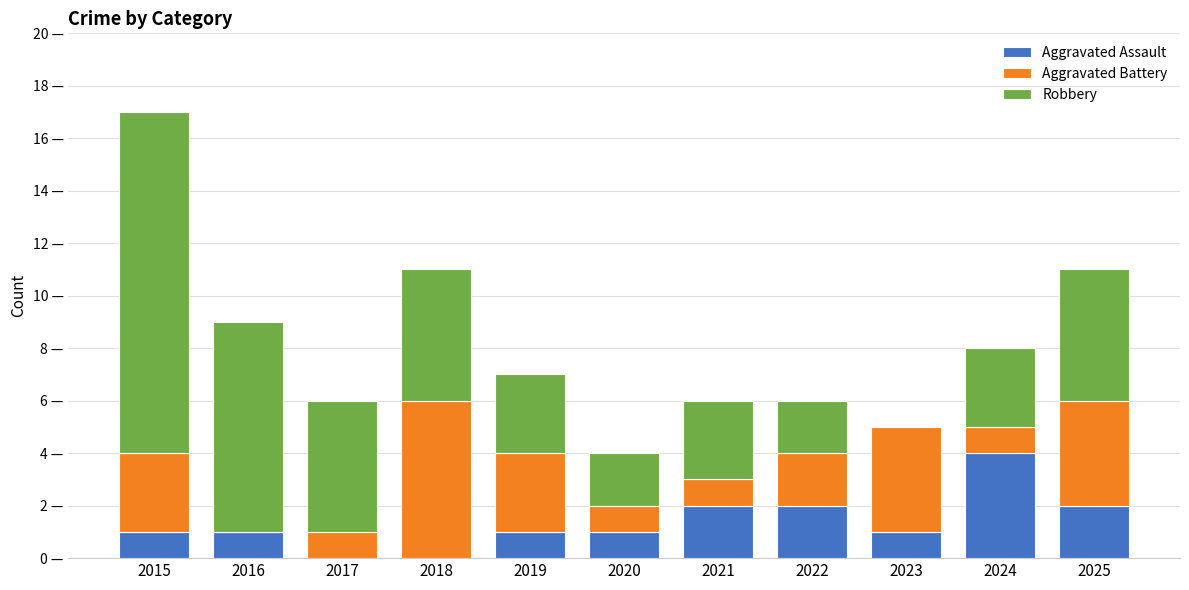

What are all the series names shown in the legend?

Aggravated Assault, Aggravated Battery, Robbery